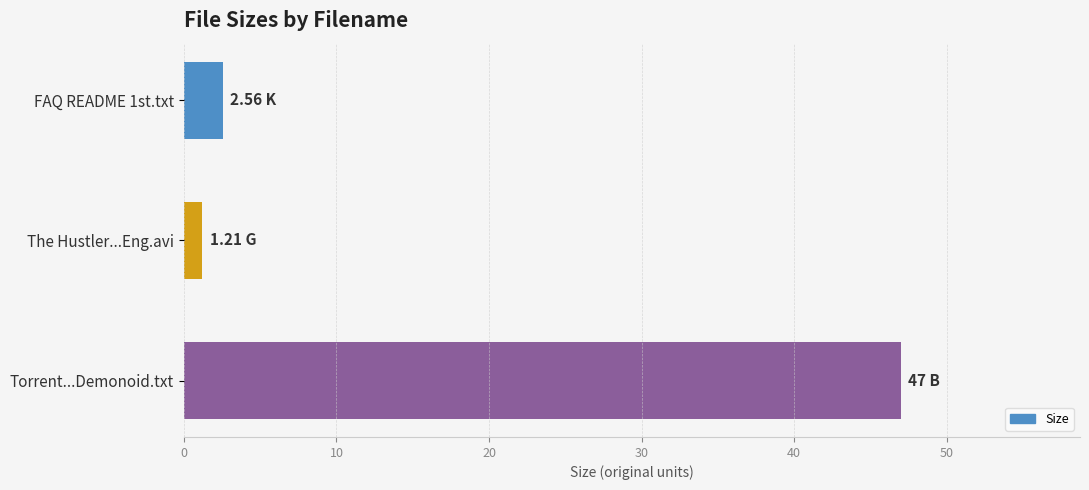

Between The Hustler...Eng.avi and Torrent...Demonoid.txt, which is larger?

Torrent...Demonoid.txt